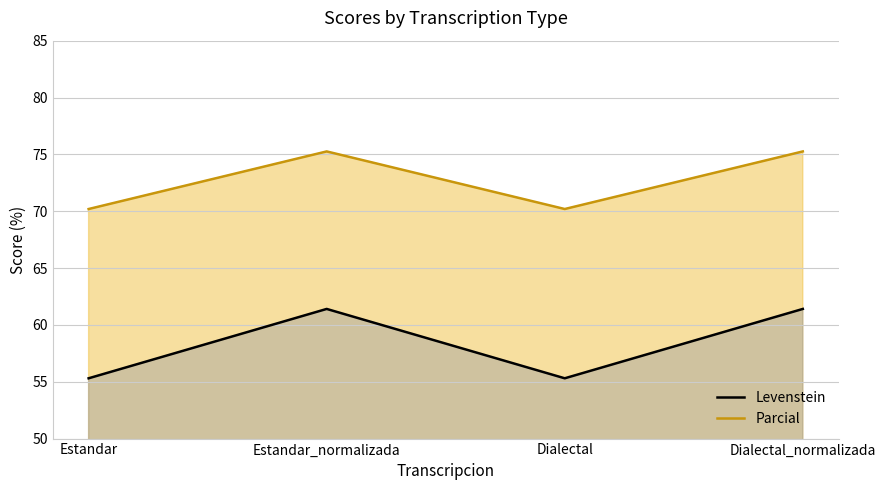

What position from the left is Dialectal_normalizada?

4